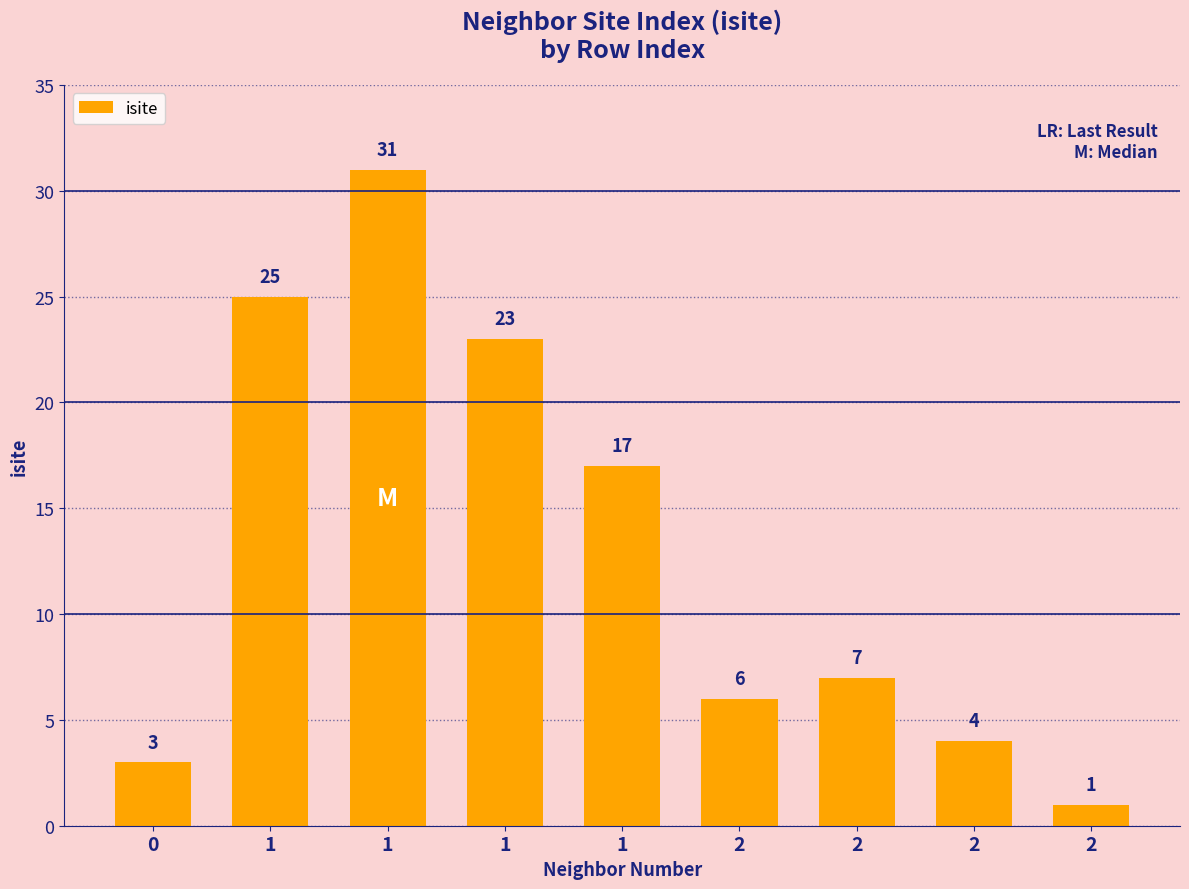

How many categories are shown in the chart?

9